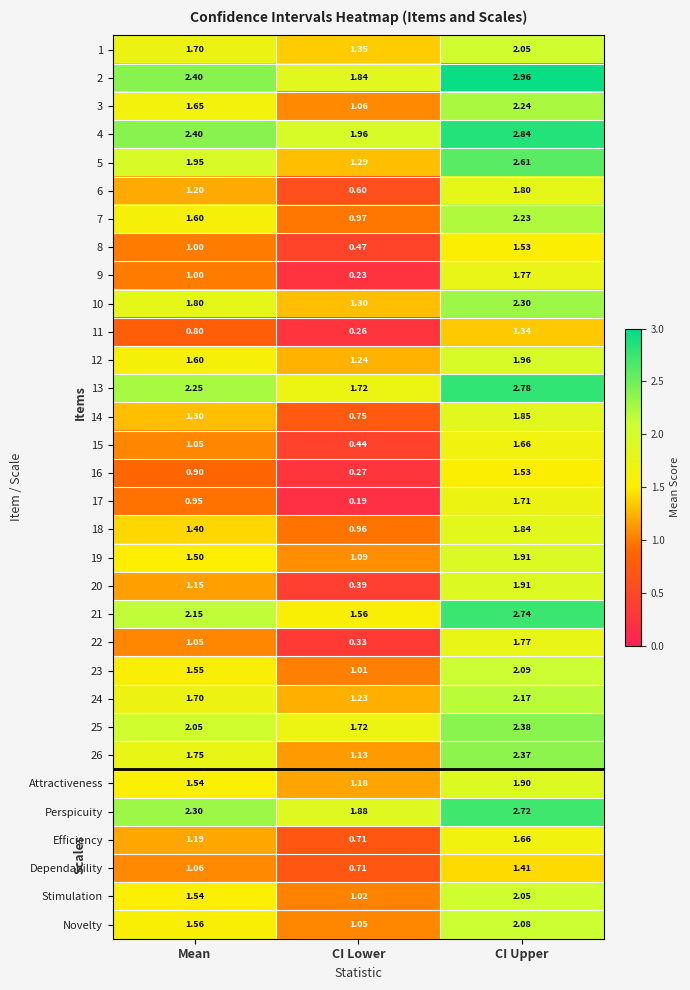

Rank the categories by Dependability value from highest to lowest.

CI Upper, Mean, CI Lower